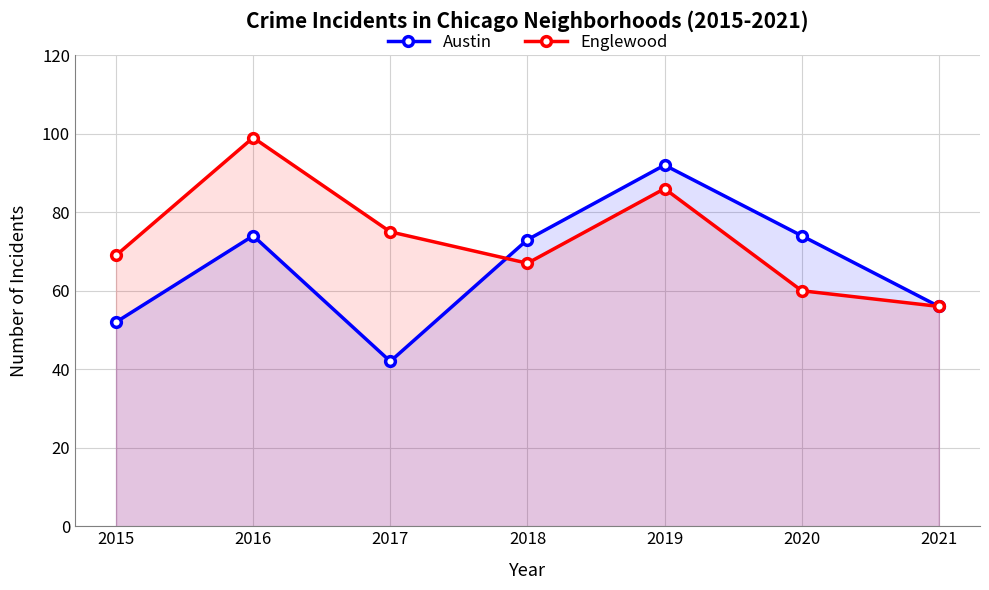

What is the value of the Austin point at the 6th from the left?

74